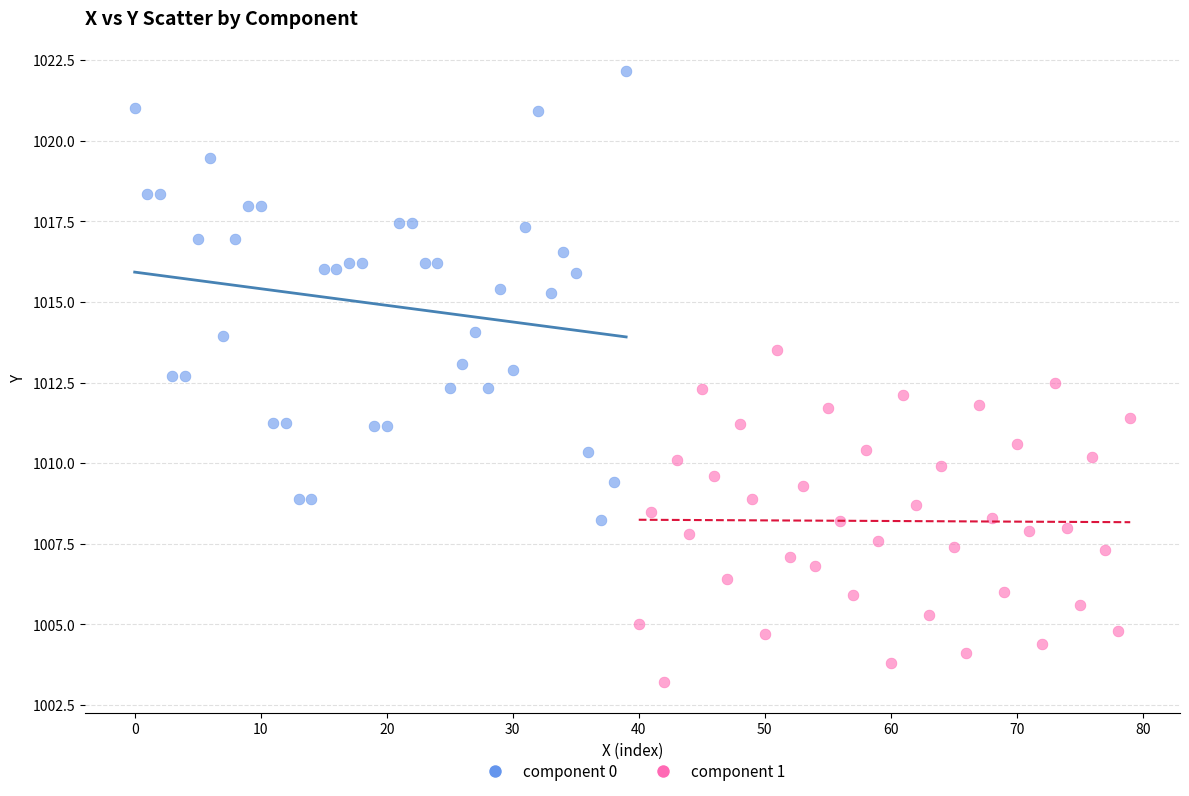

Which series reaches the minimum Y coordinate?

component 1